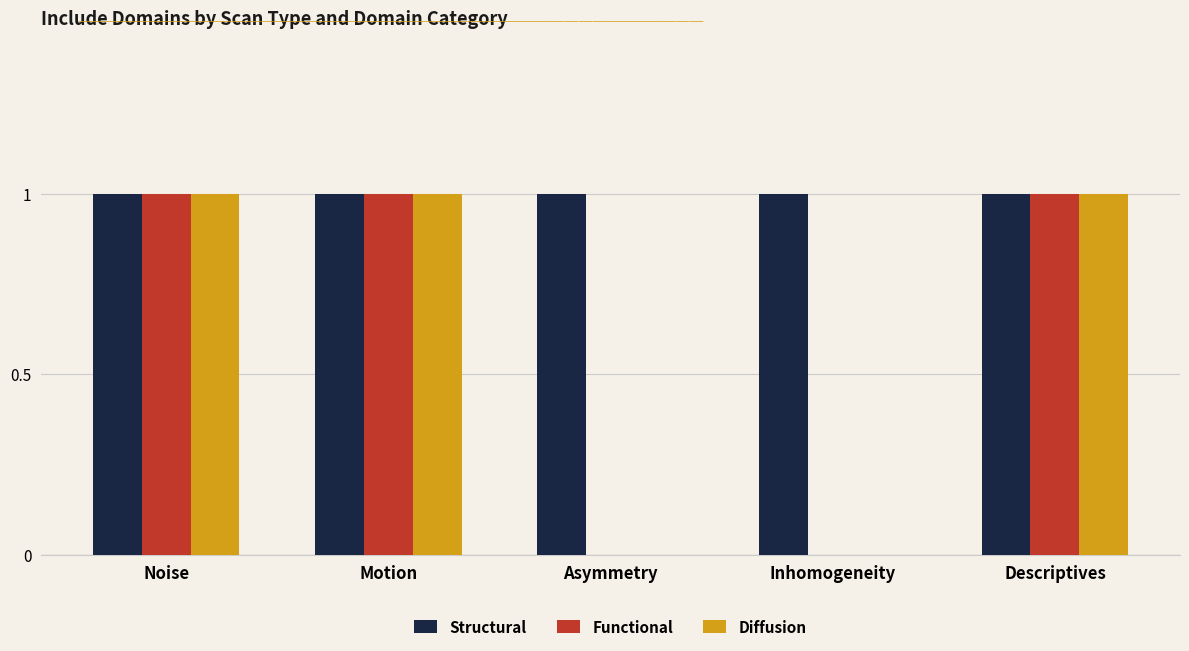

Is it true that Structural equals 2 at Motion?

False